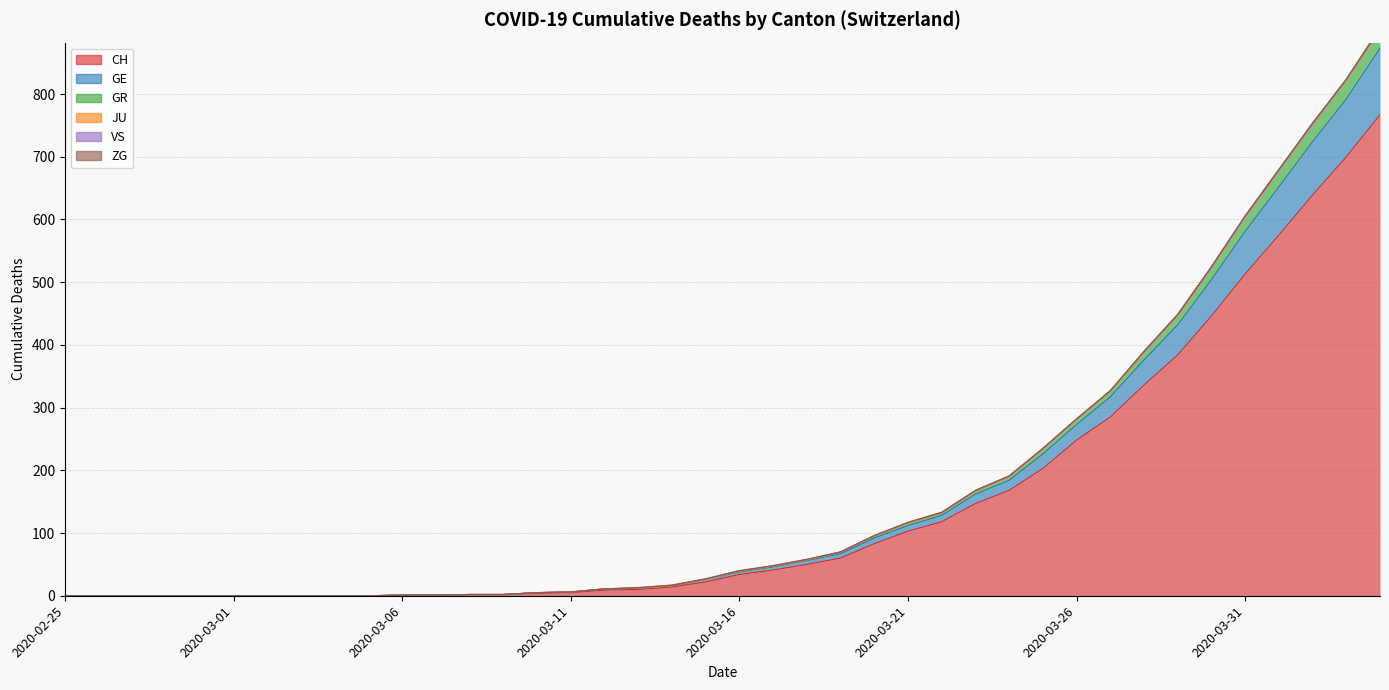

At which label does CH first exceed 34?

2020-03-17